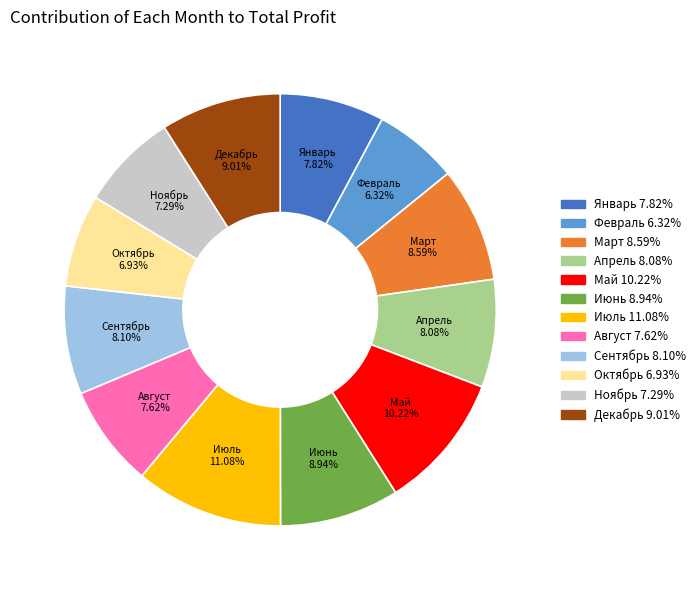

The Июль slice represents 17% of the pie. True or false?

False